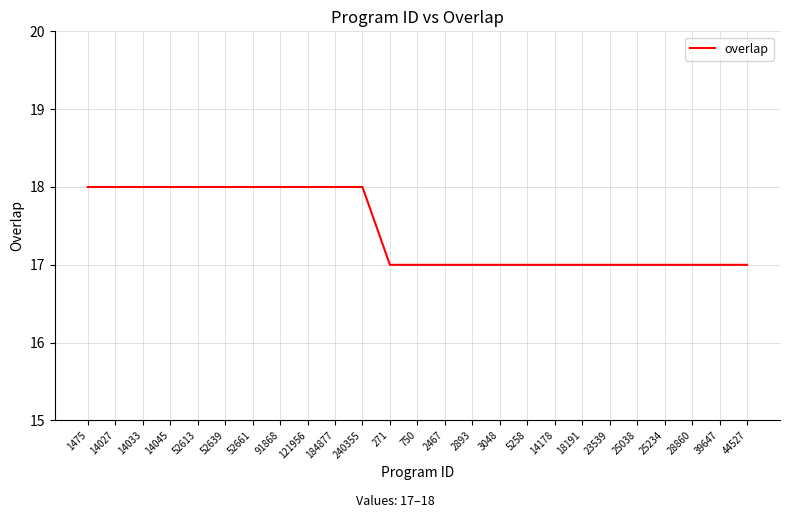

What position from the right is 18191?

7